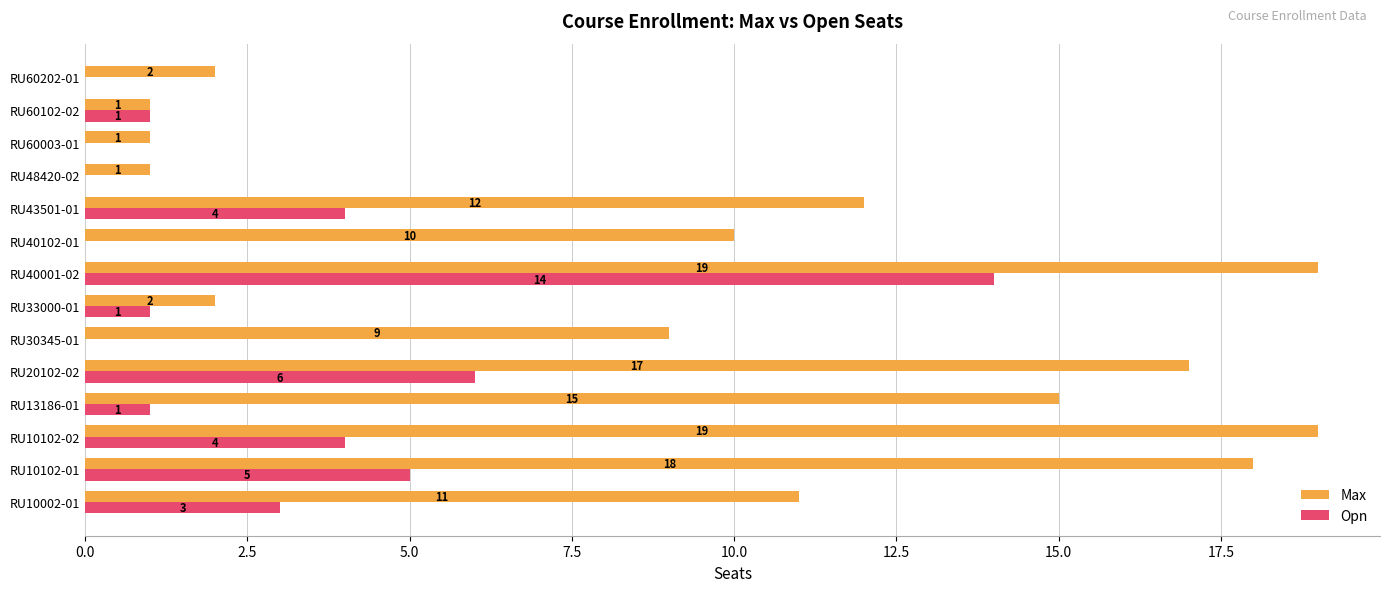

Which series changed the most between RU20102-02 and RU48420-02?

Max